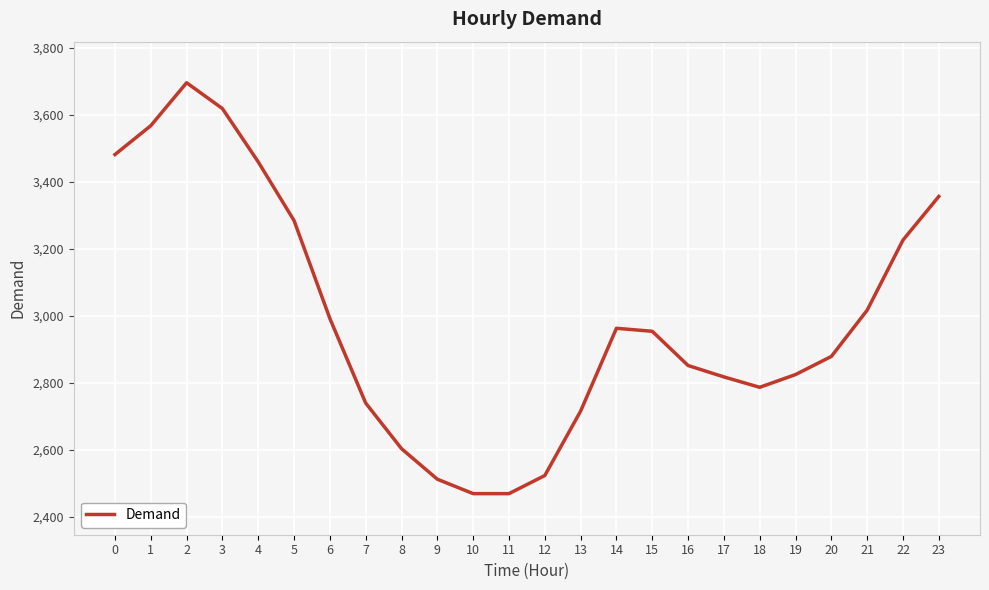

Between 14 and 9, which is larger?

14